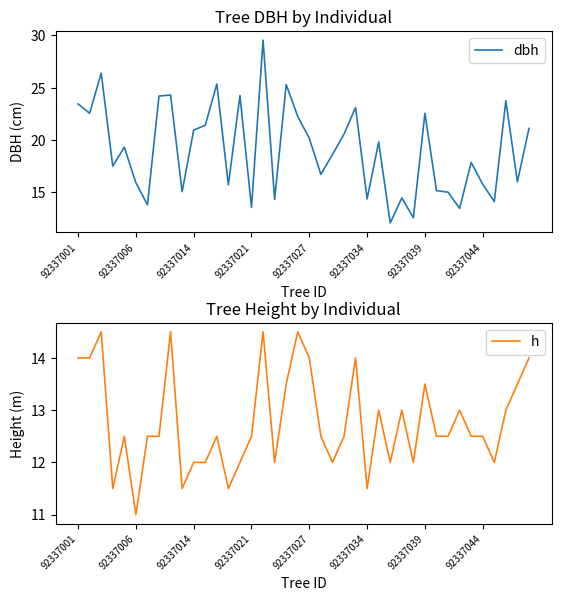

The h series shows 25.0 at 92337027. True or false?

False